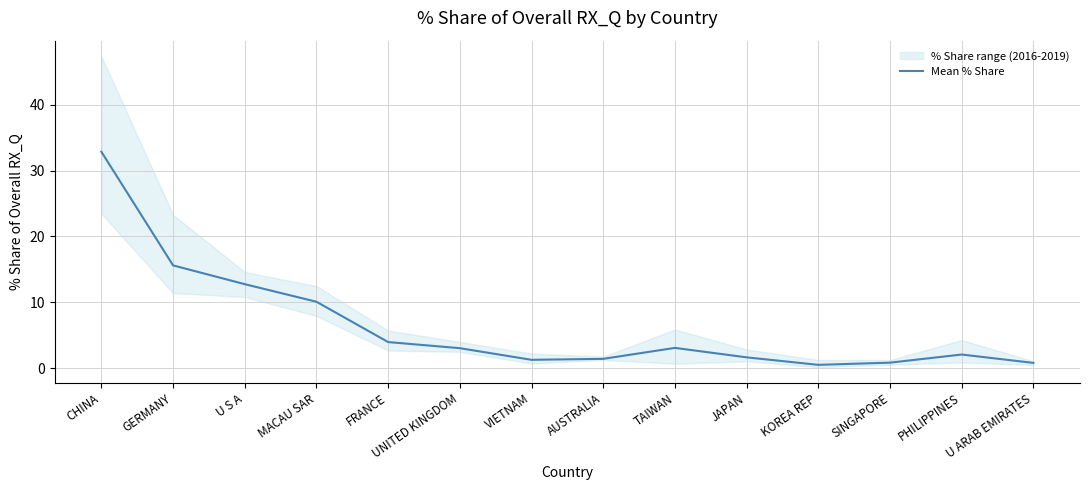

What is the change in value from TAIWAN to JAPAN?

-1.4